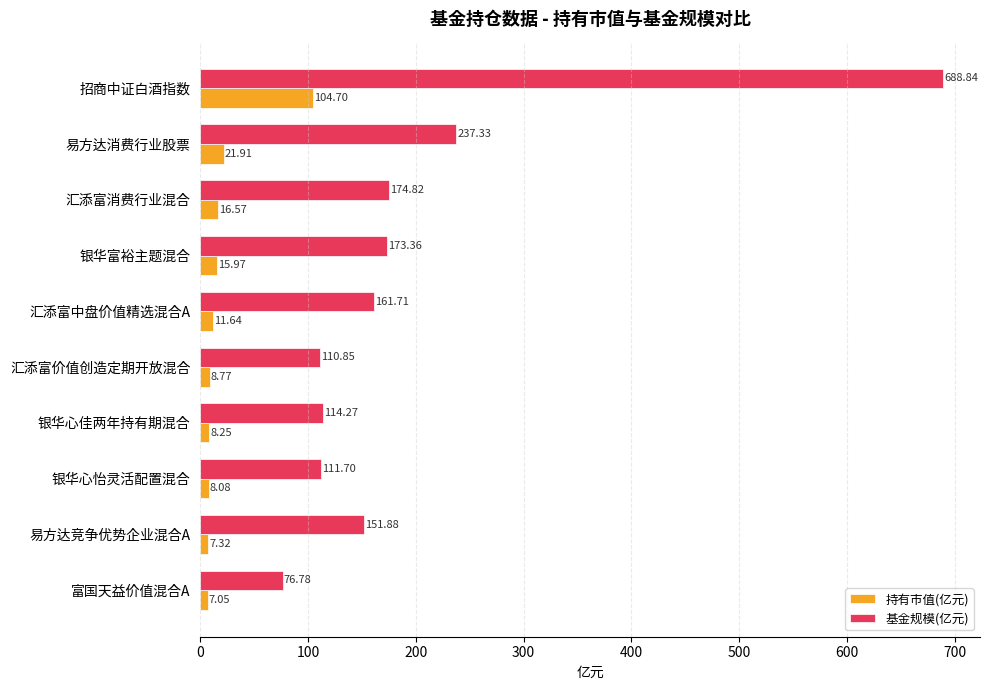

How many data points in 基金规模(亿元) are above 161?

5